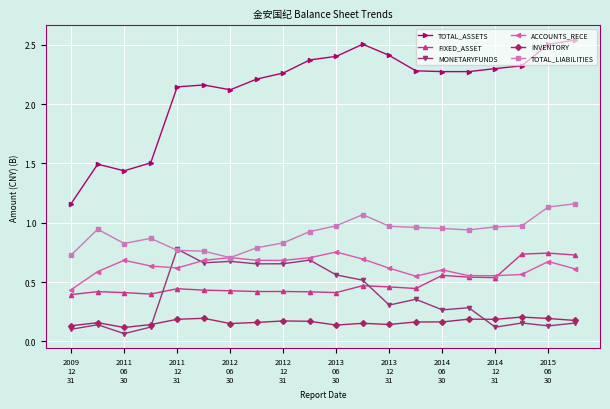

At how many categories does at least one series exceed 2?

16